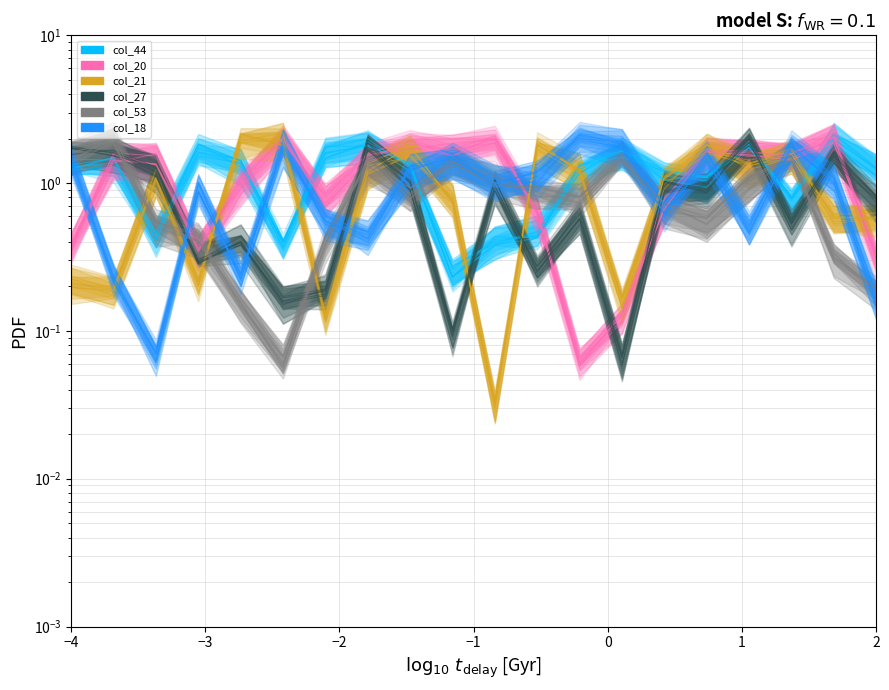

Which series has the largest range (max minus min)?

col_21